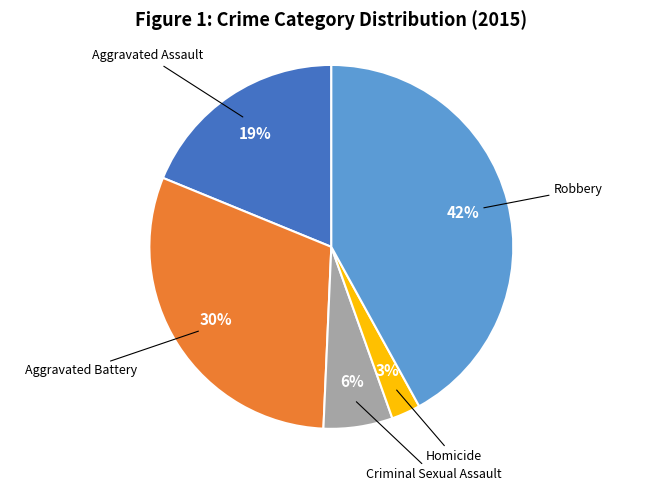

Is there a majority slice in this chart?

No